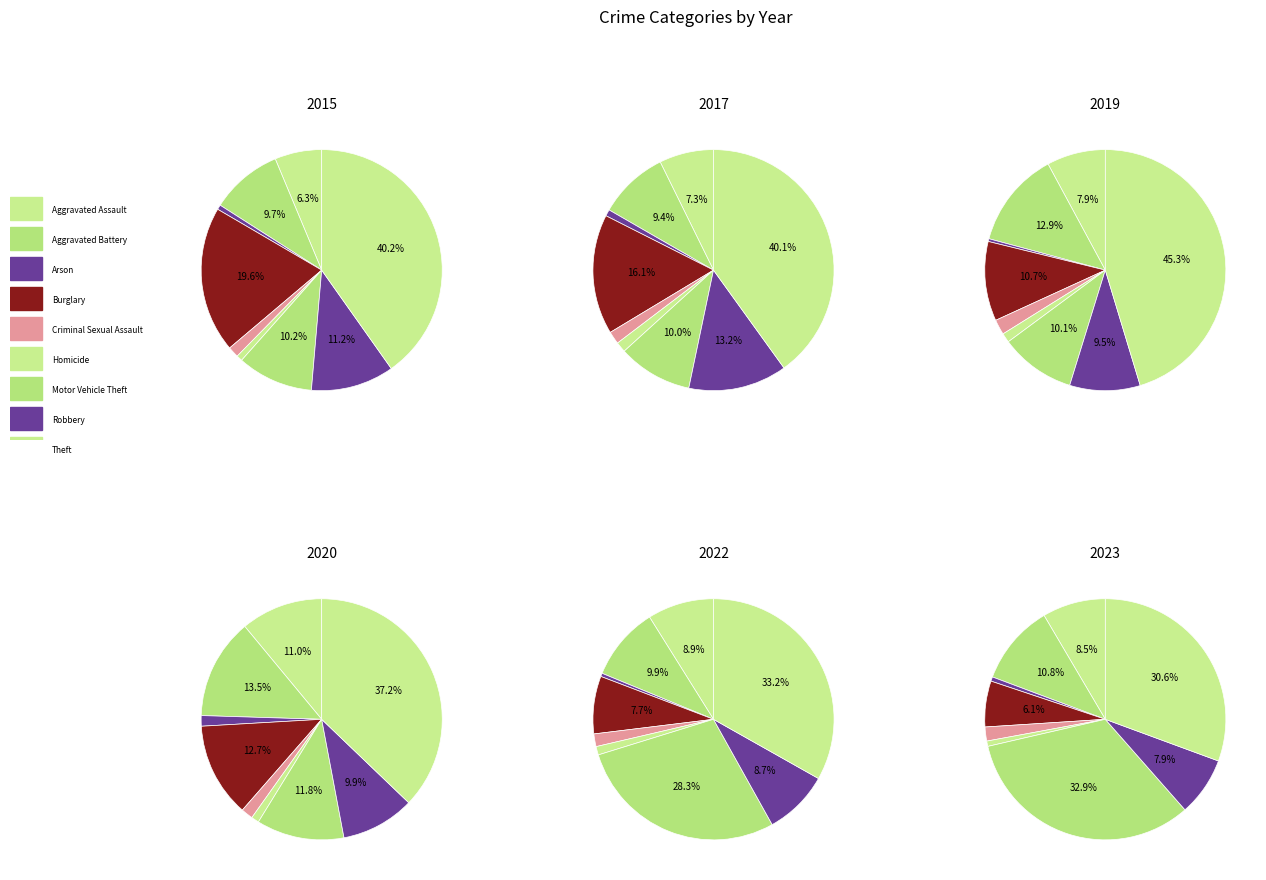

What portion of the pie excludes Motor Vehicle Theft?

67.1%